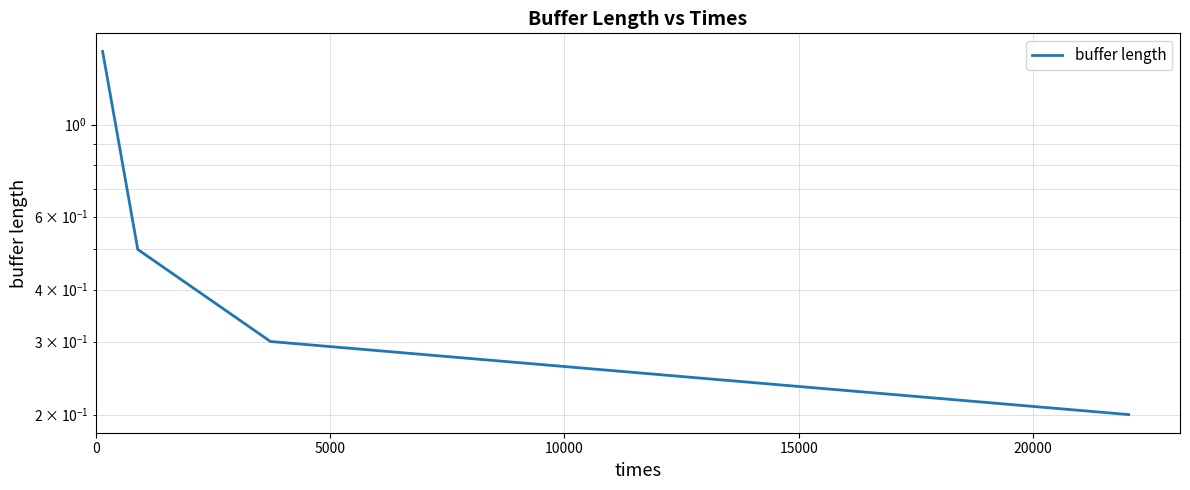

What is the difference between the maximum and minimum values?

1.3